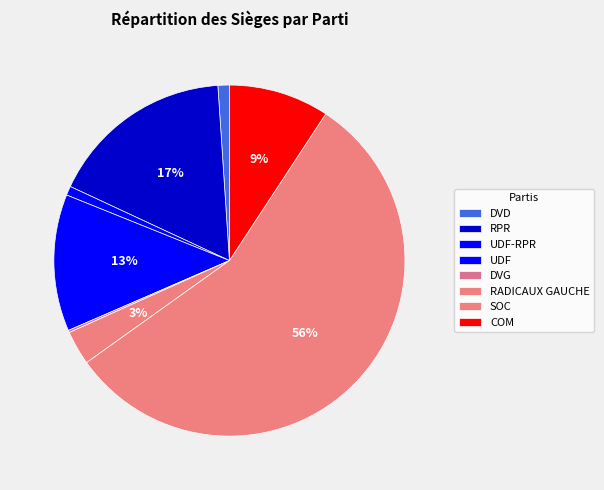

Does any single category account for the majority?

Yes